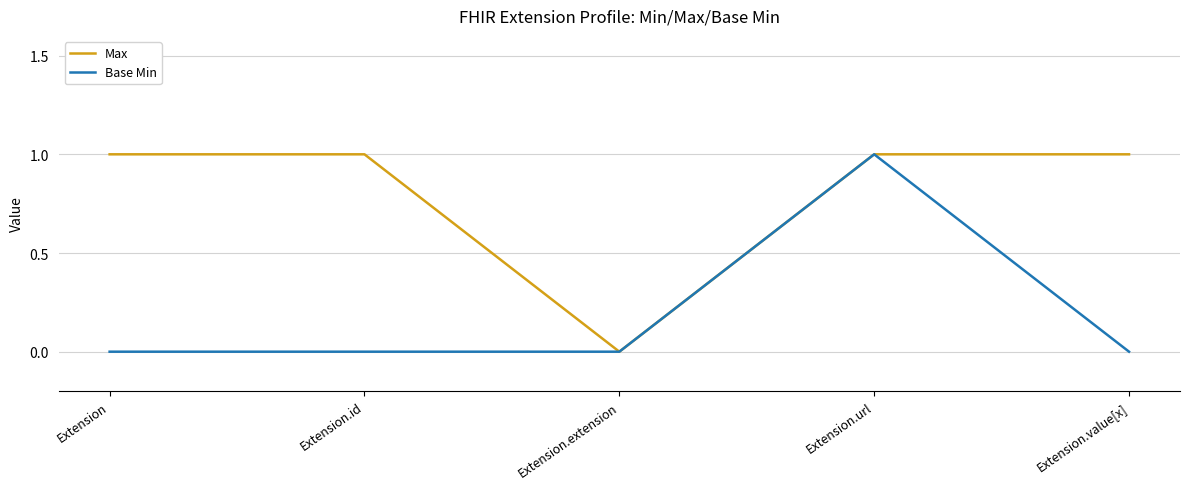

How many series are shown in this chart?

2